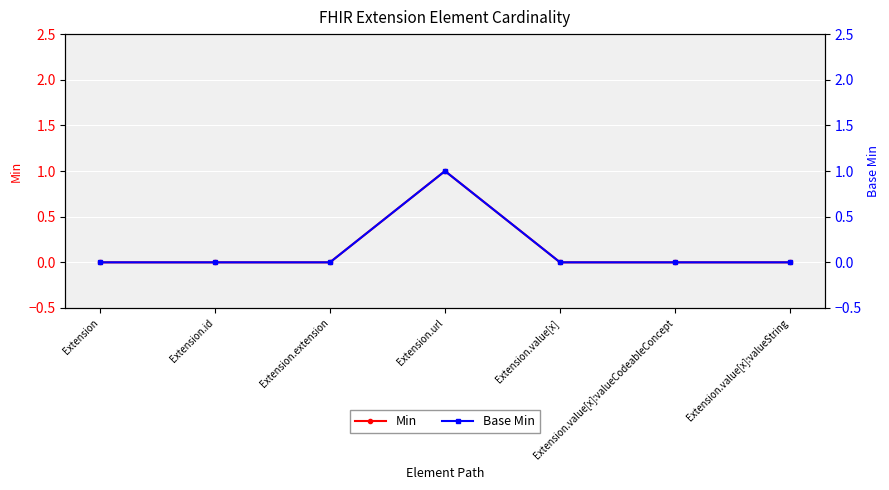

At which category is the sum across all series the highest?

Extension.url